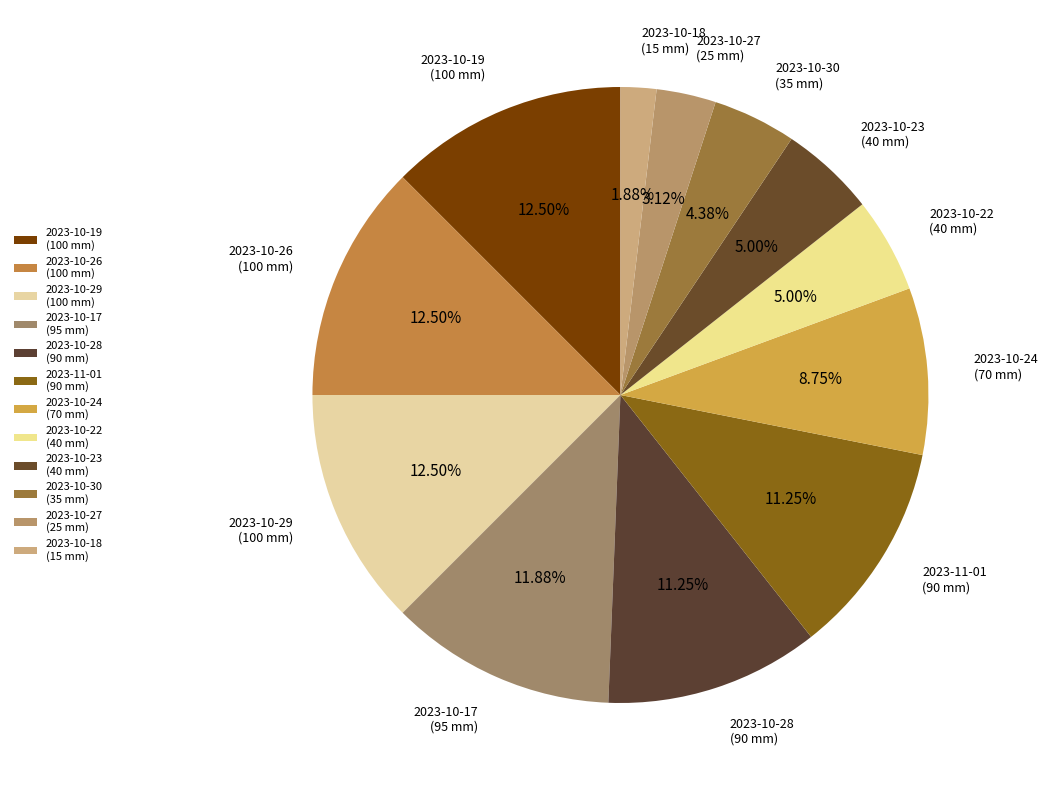

How many slices are in this pie chart?

12